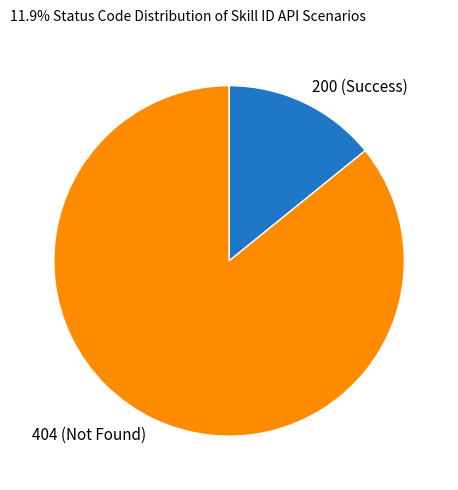

Rank the categories by value from highest to lowest.

404 (Not Found), 200 (Success)